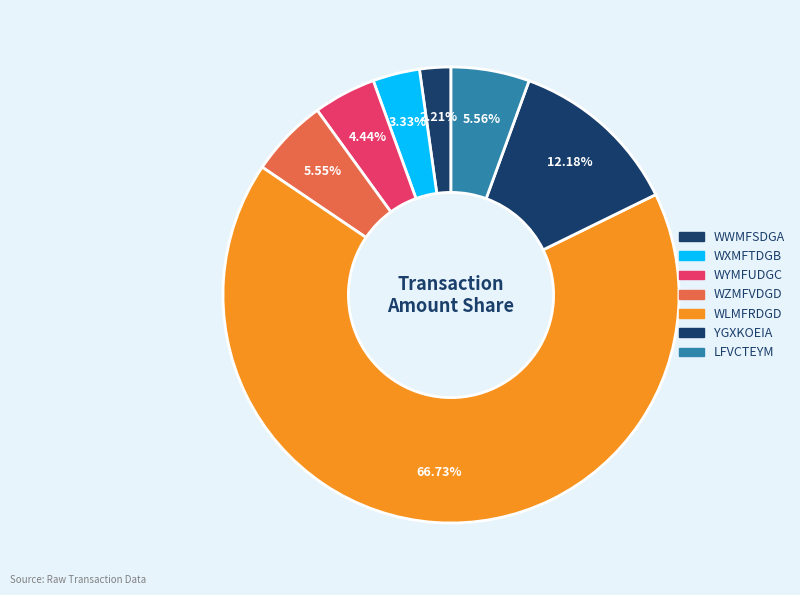

True or false: WXMFTDGB accounts for 3% of the total.

True